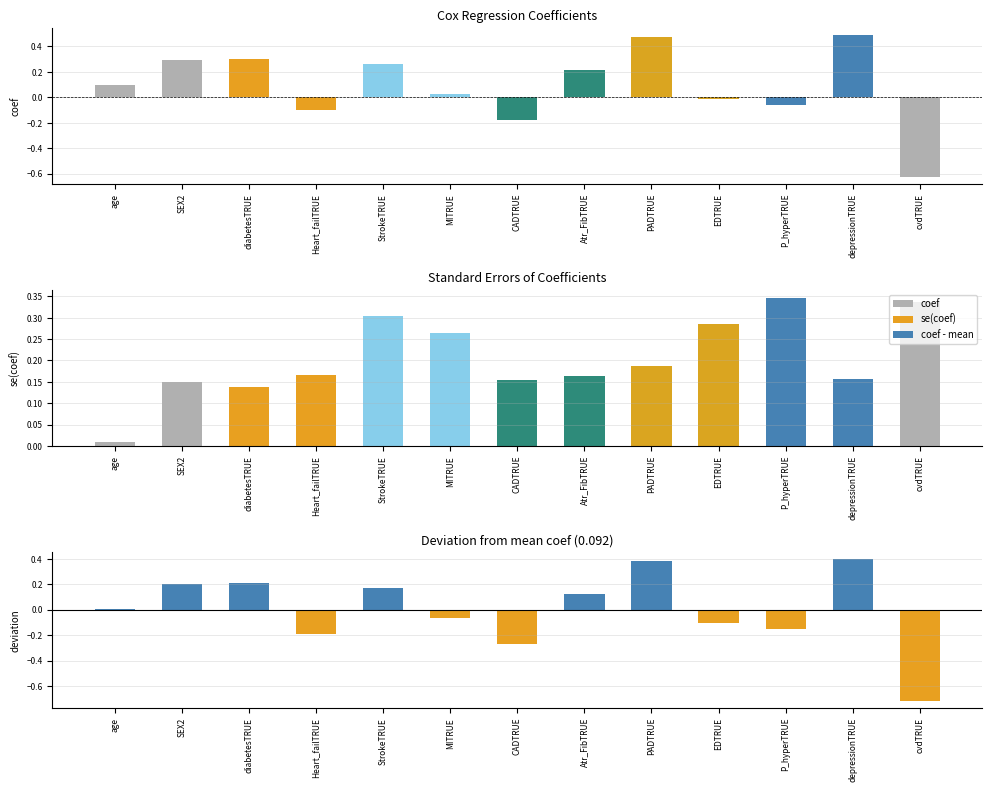

At which category is the sum across all series the highest?

PADTRUE